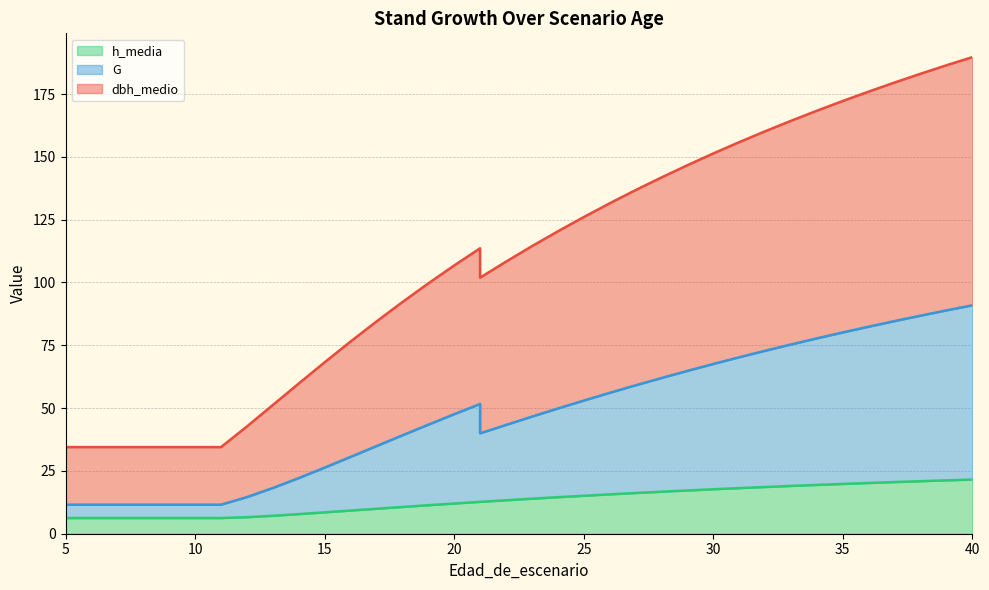

Is the value of h_media at 5 greater than the value of dbh_medio at 24?

No